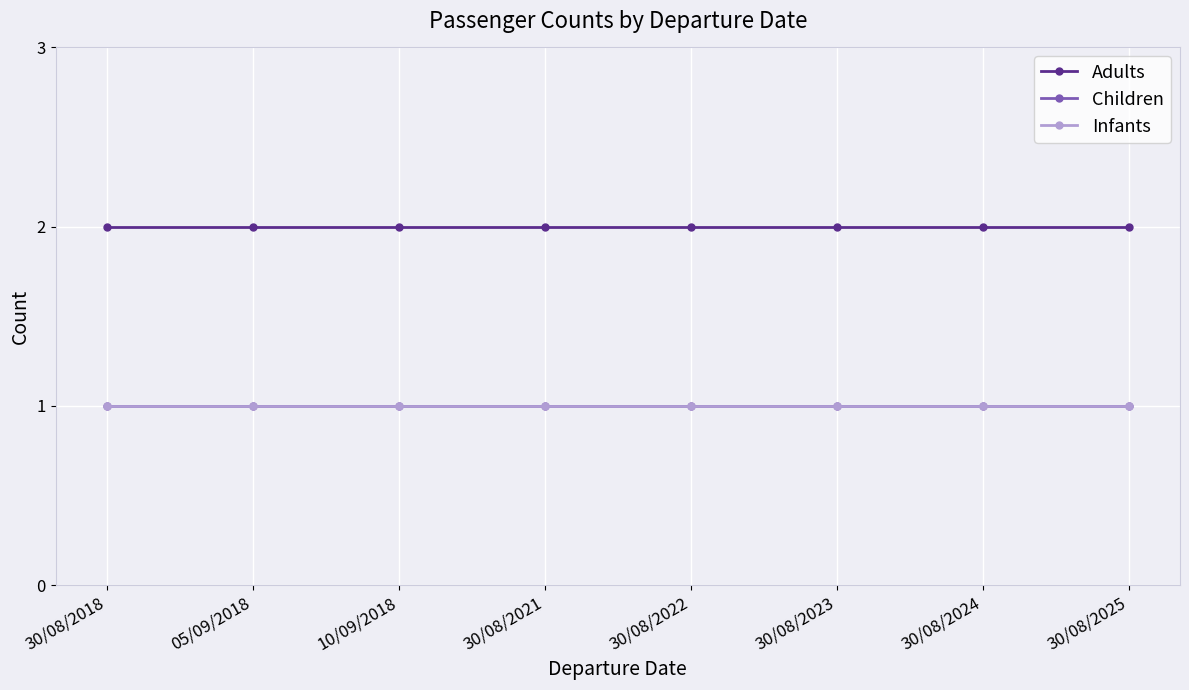

List the series in order of their peak value, lowest first.

Children, Infants, Adults